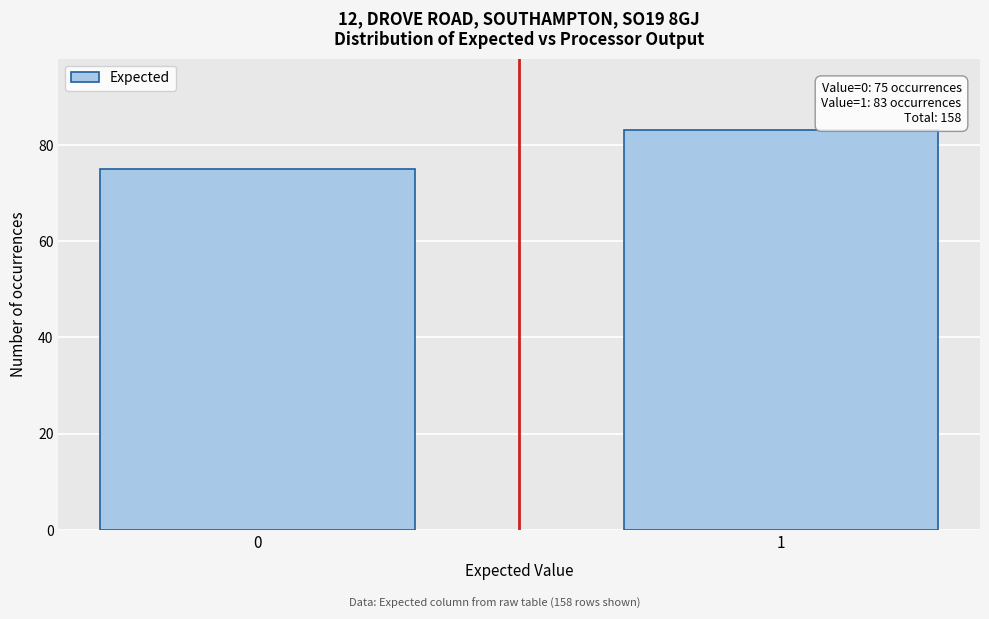

Reading left to right, what are all the values shown in this chart?

75	83